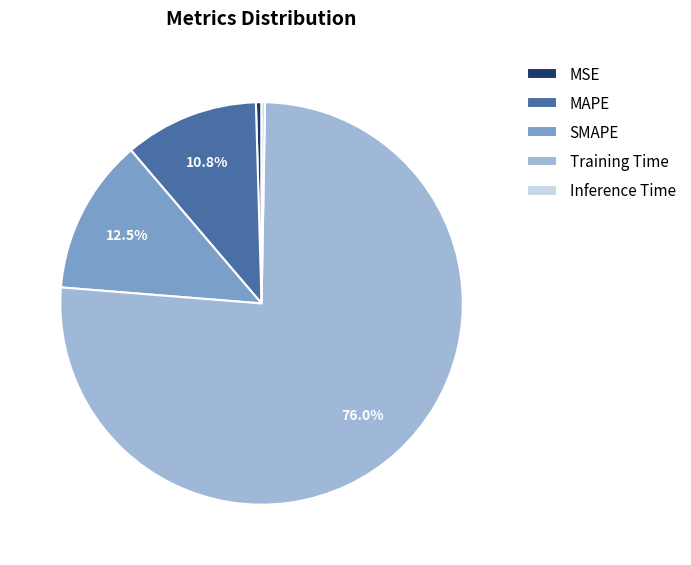

Is Training Time the majority of the pie?

Yes